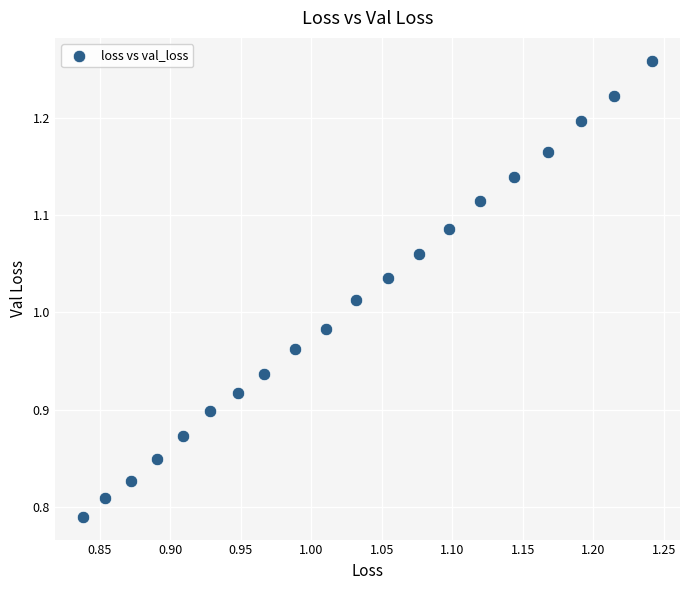

What is the range of X values (max minus min)?

0.4